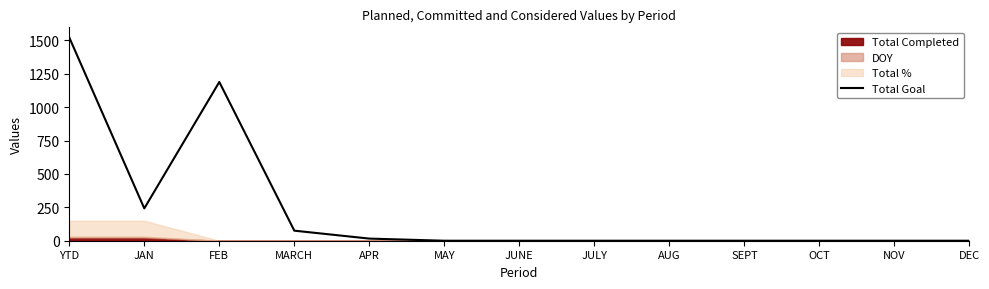

What position from the left is MAY?

6